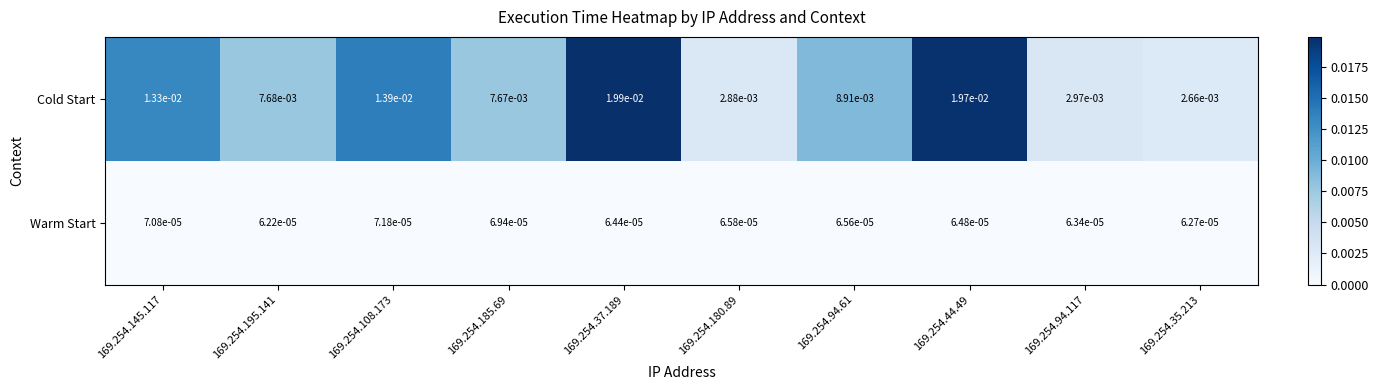

Rank the series at 169.254.44.49 from lowest to highest value.

Warm Start, Cold Start